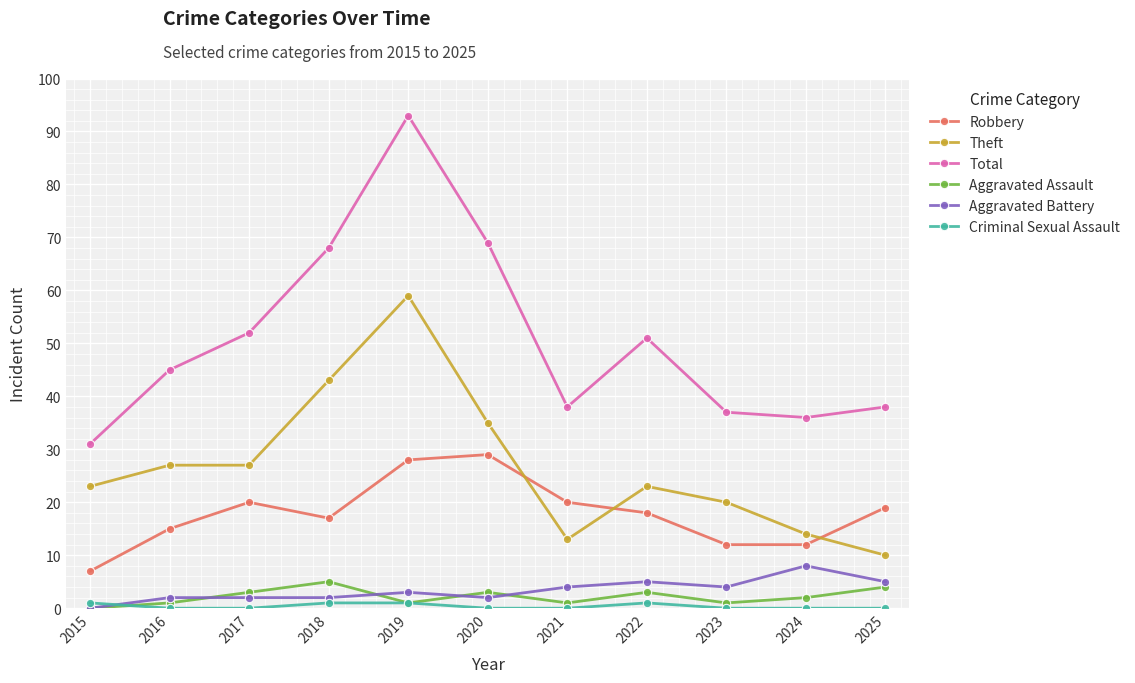

Which series has the largest total across all categories?

Total